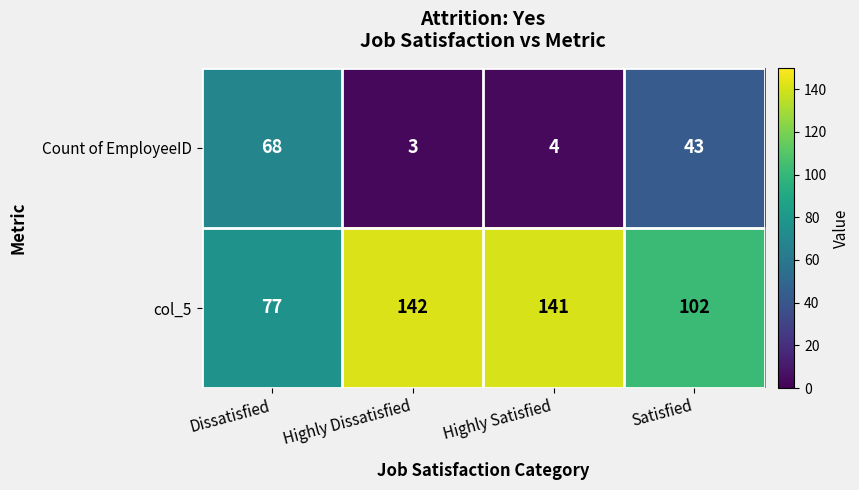

Reading right to left, transcribe all the data shown in this chart.

Count of EmployeeID: 43	4	3	68
col_5: 102	141	142	77